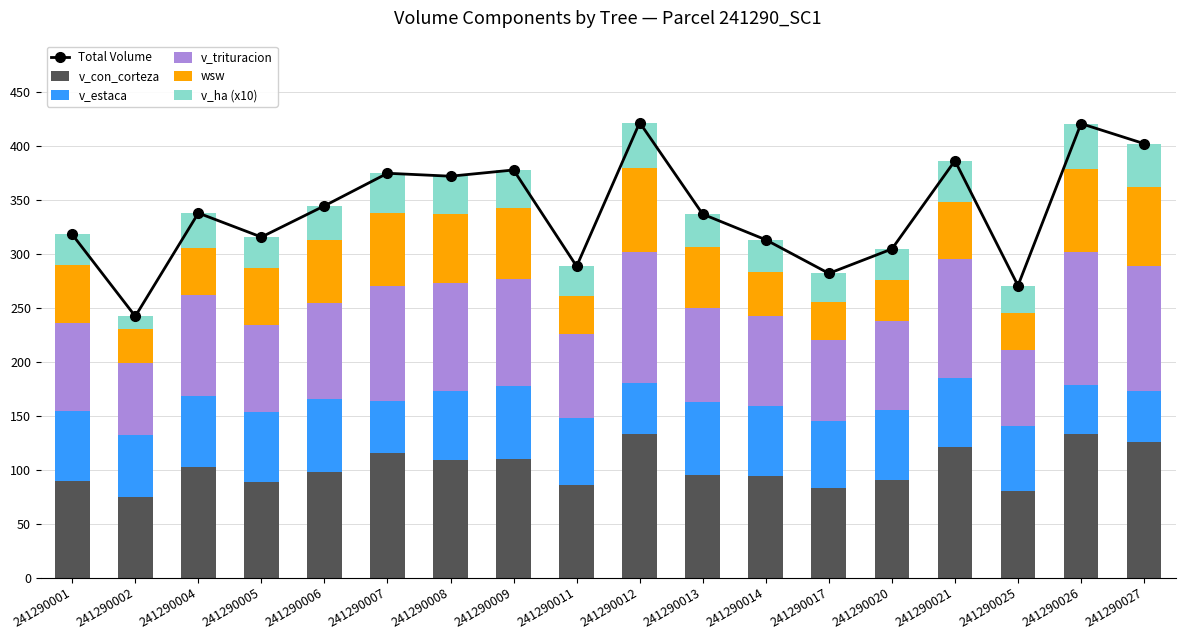

How many values in the v_ha (x10) series are below 31?

9